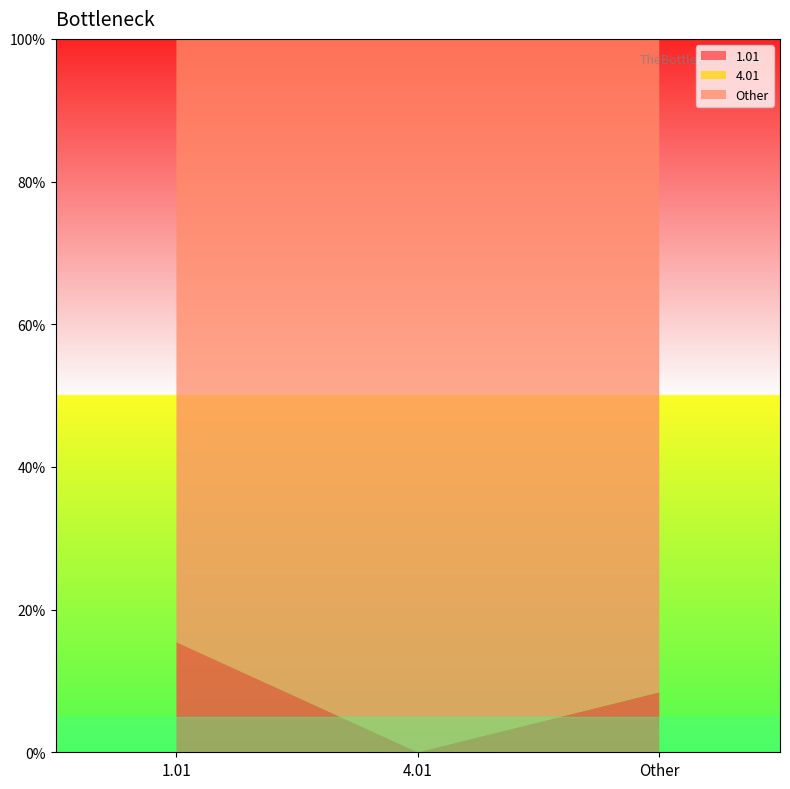

Reading left to right, extract all data points from this chart.

1.01: 0.2	0.0	0.1
4.01: 0.0	0.0	0.0
Other: 0.8	1.0	0.9